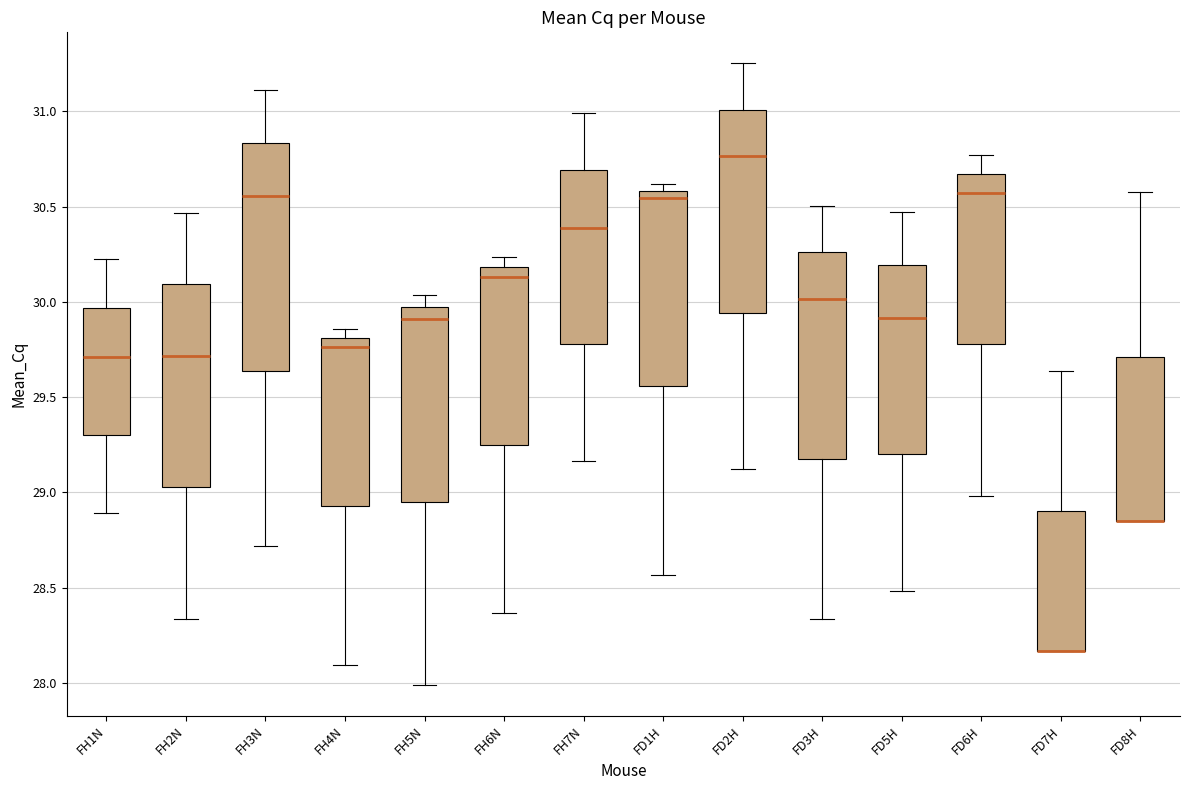

Where does the upper whisker of the box for FH7N end on the y-axis? The values are not printed on the chart, so give them approximately, as read against the axis.

31.00